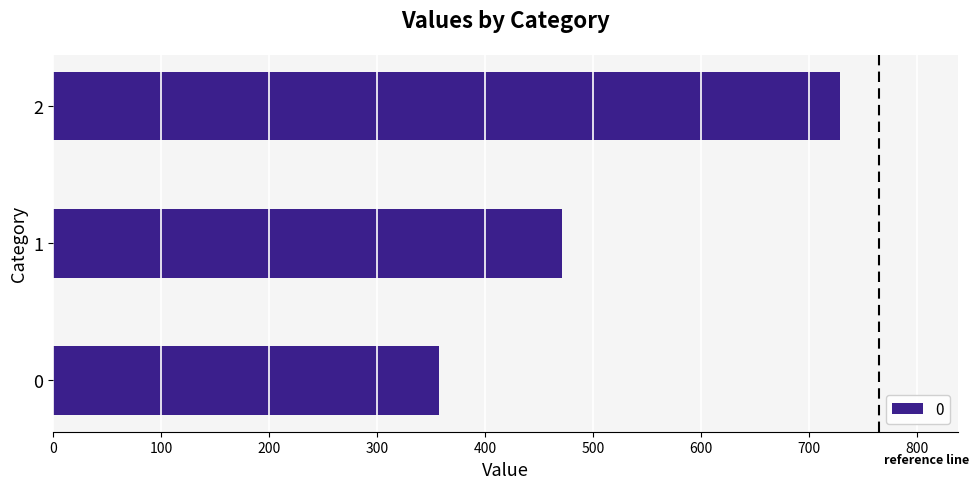

What is the ratio of the value at 0 to the value at 2?

0.5